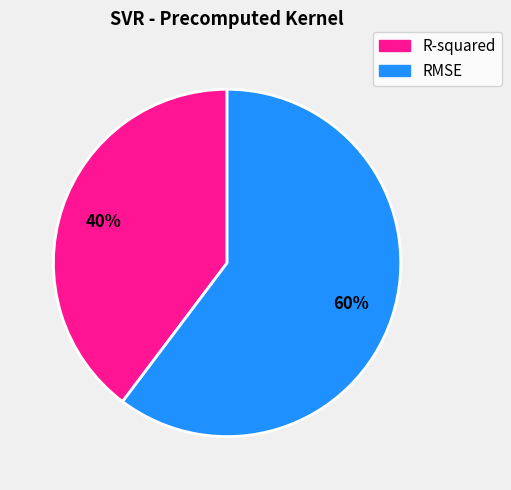

True or false: RMSE accounts for 51% of the total.

False